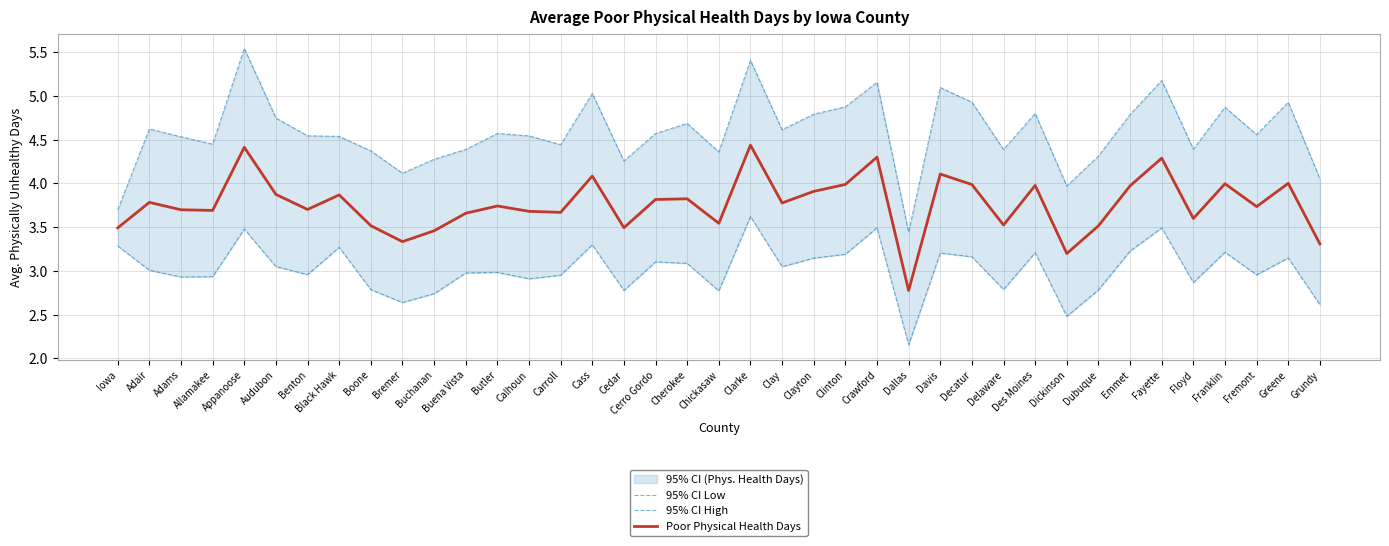

The value of Poor Physical Health Days at Crawford is 4.3. True or false?

True